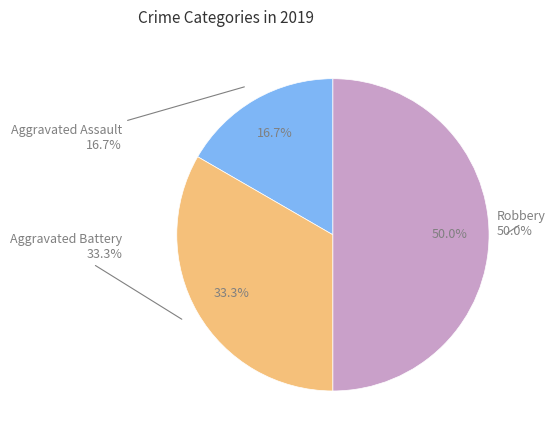

Is it true that Aggravated Assault is 17% of the pie?

True